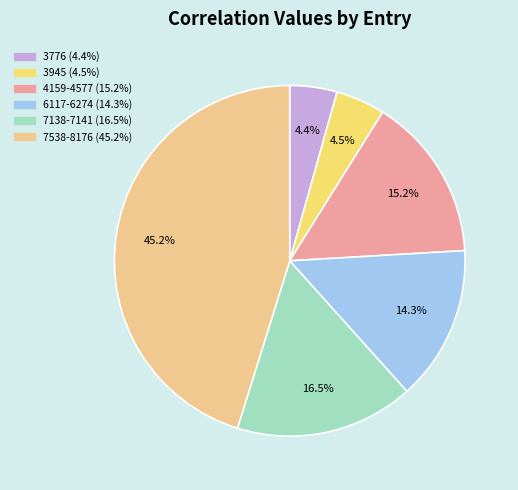

Does any single category account for the majority?

No